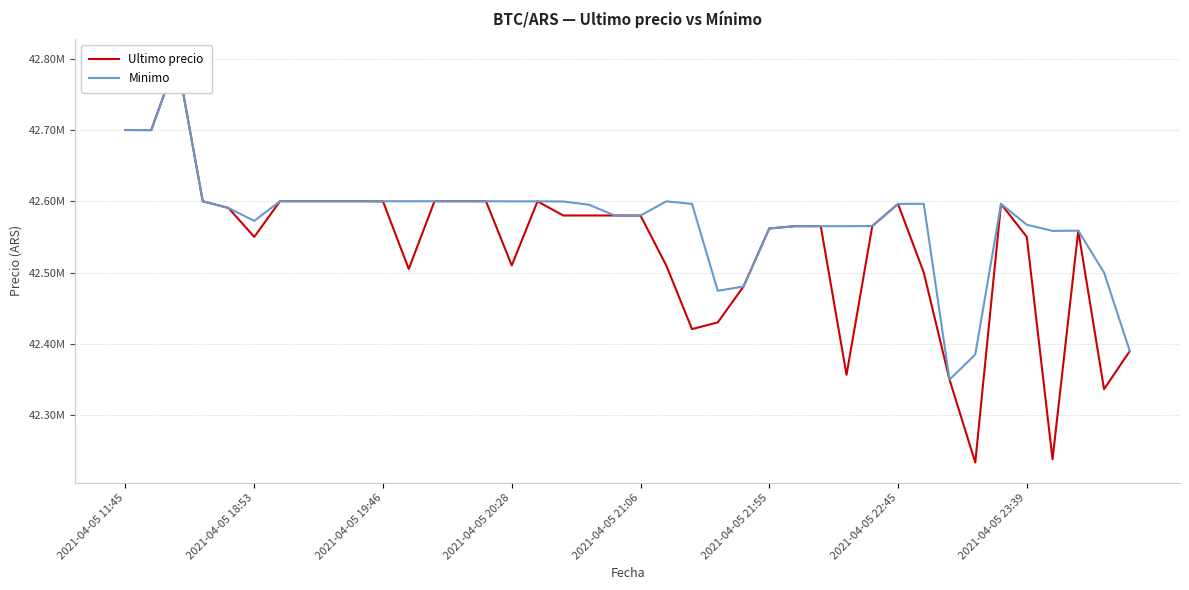

Is it true that Ultimo precio equals 42600000.0 at 13?

True